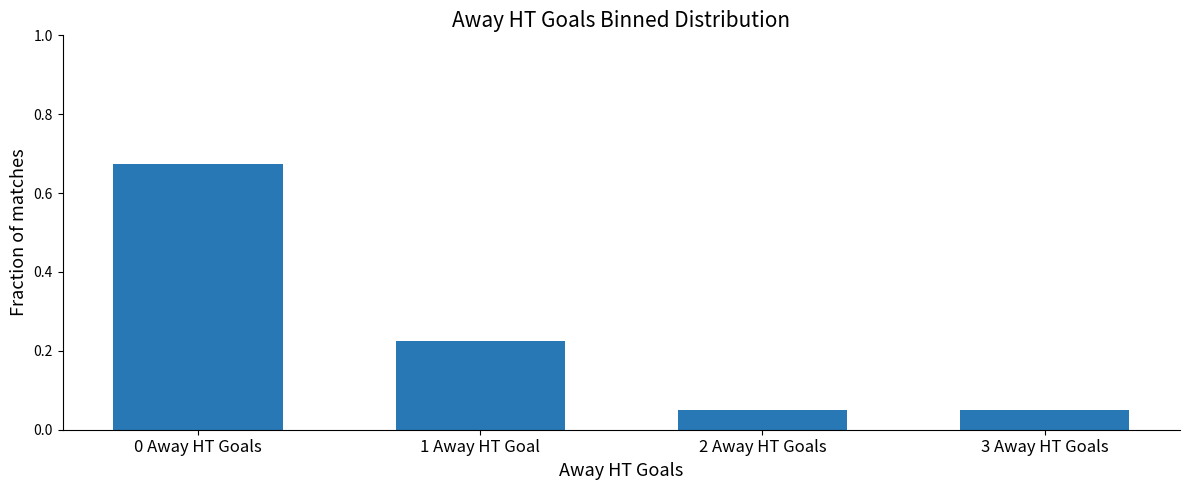

Are the bars grouped side by side (vs. stacked)?

No